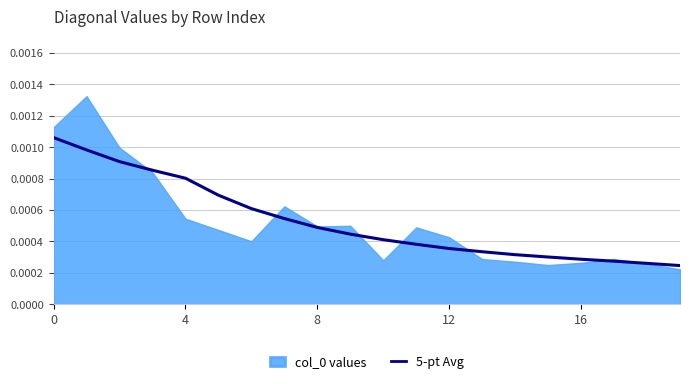

The value at 8 is 0.0. True or false?

False